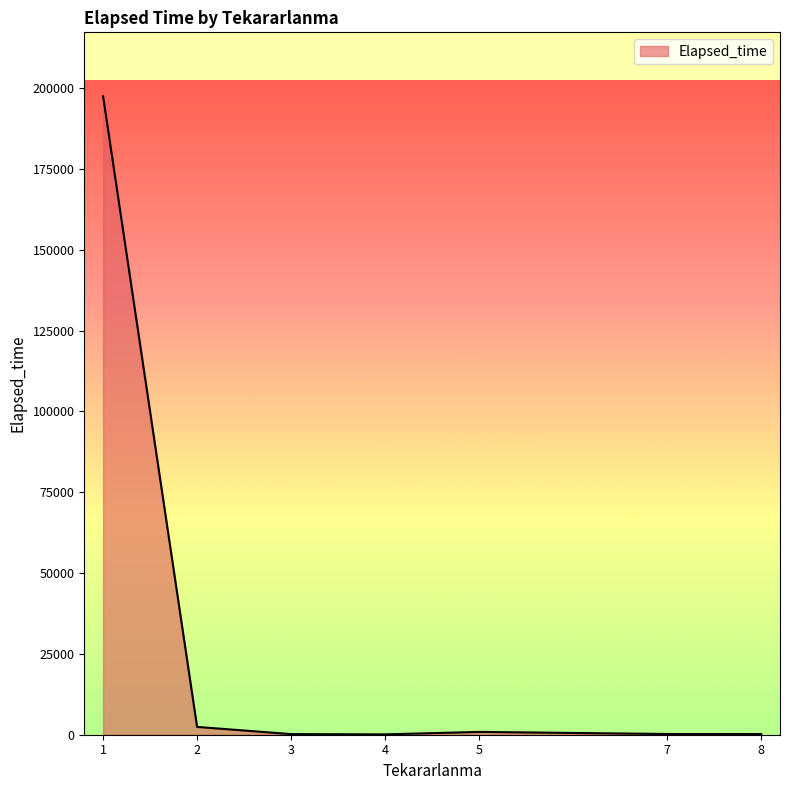

What is the approximate value at 2, to the nearest 10?

2420